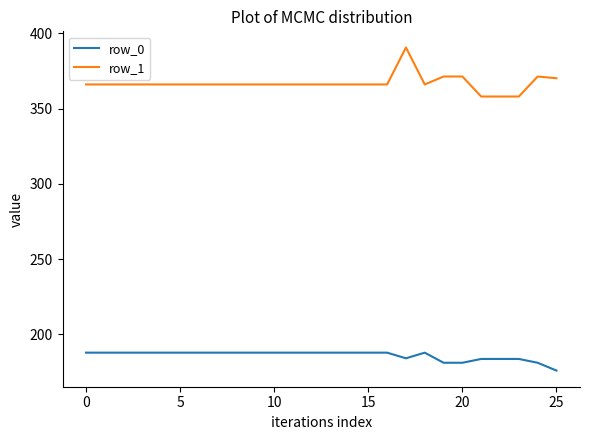

What is the minimum value for row_1?

358.0